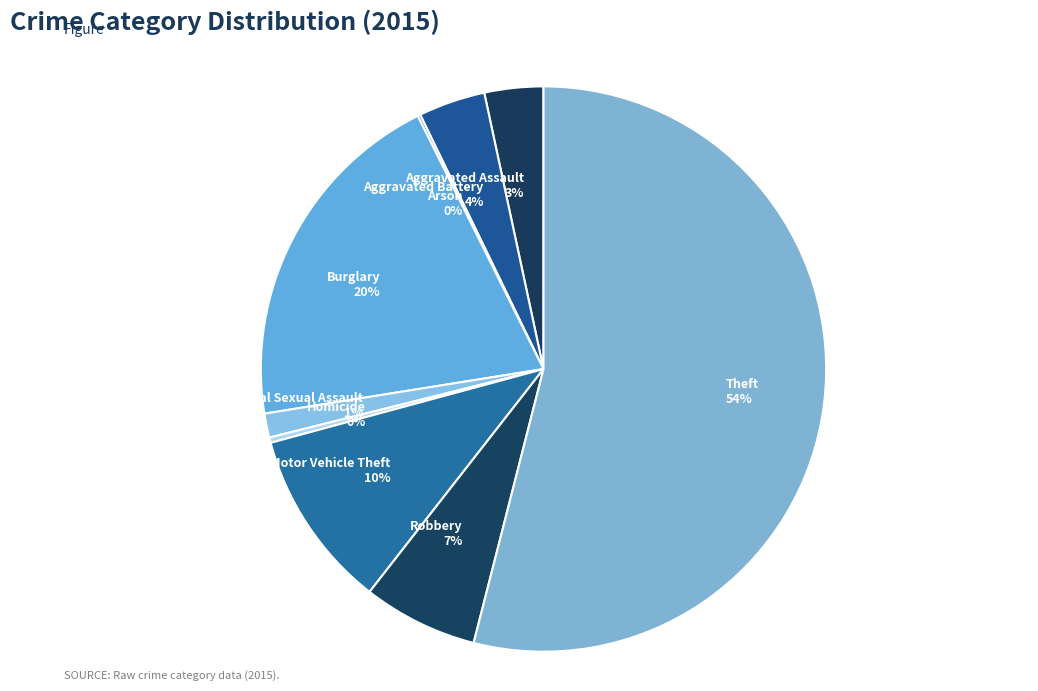

Is it true that Theft is 54% of the pie?

True